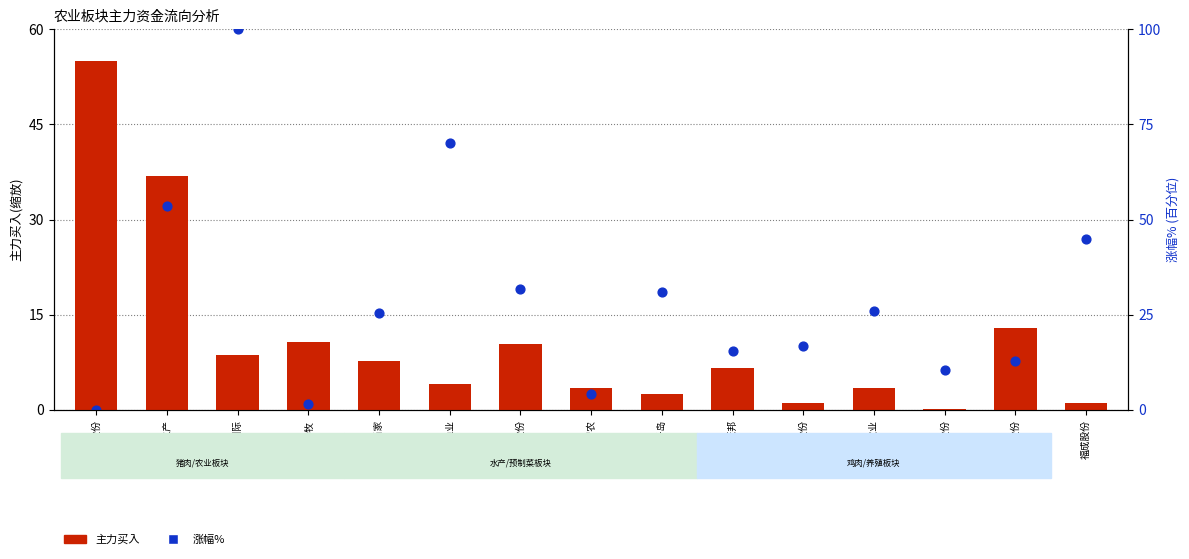

Is the value of 涨幅% at 好当家 greater than the value of 主力买入(万元) at 好当家?

Yes